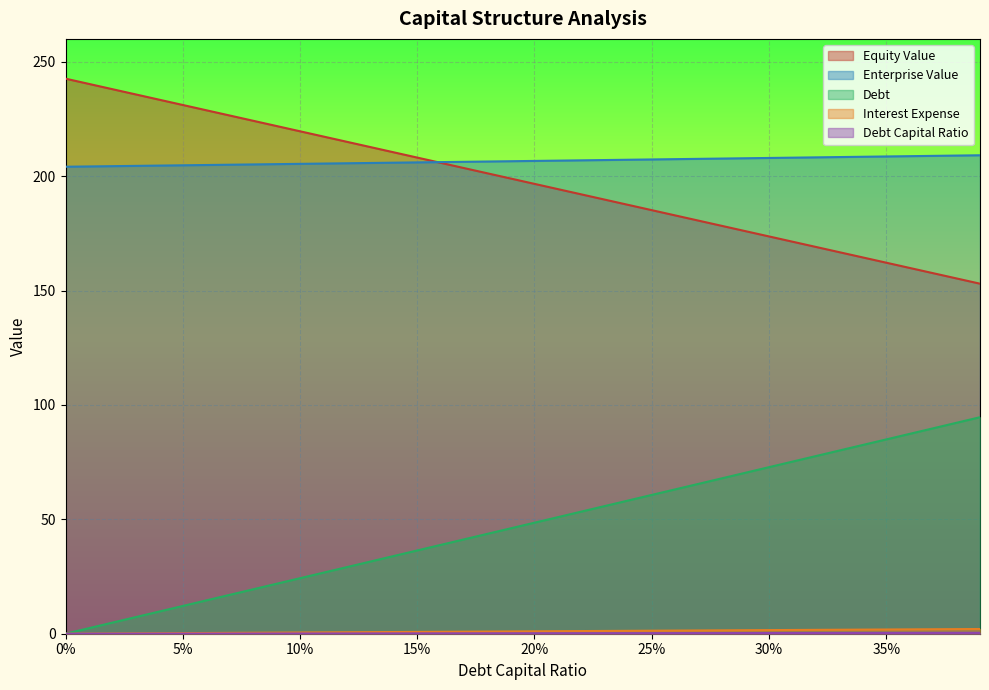

Which series changed the most between 0.13 and 0.38?

debt_capital